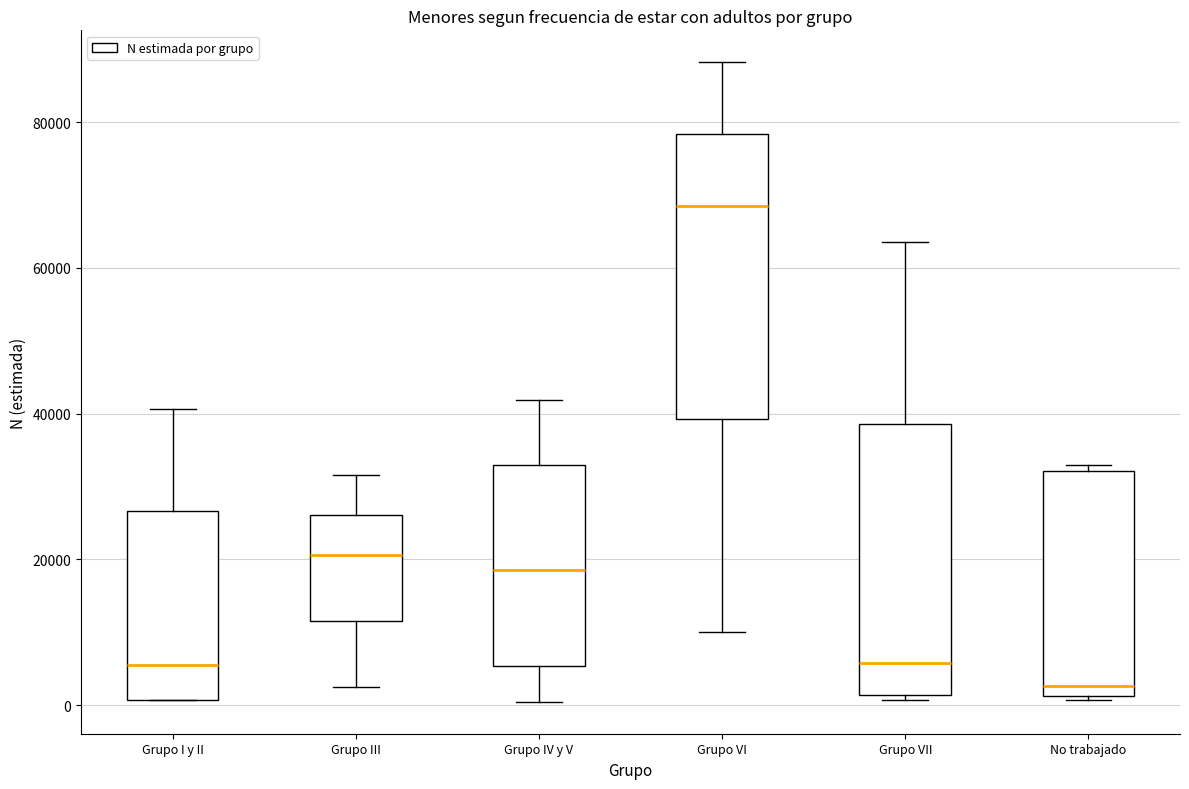

Where does the lower whisker of the box for Grupo VI end on the y-axis? The values are not printed on the chart, so give them approximately, as read against the axis.

10000